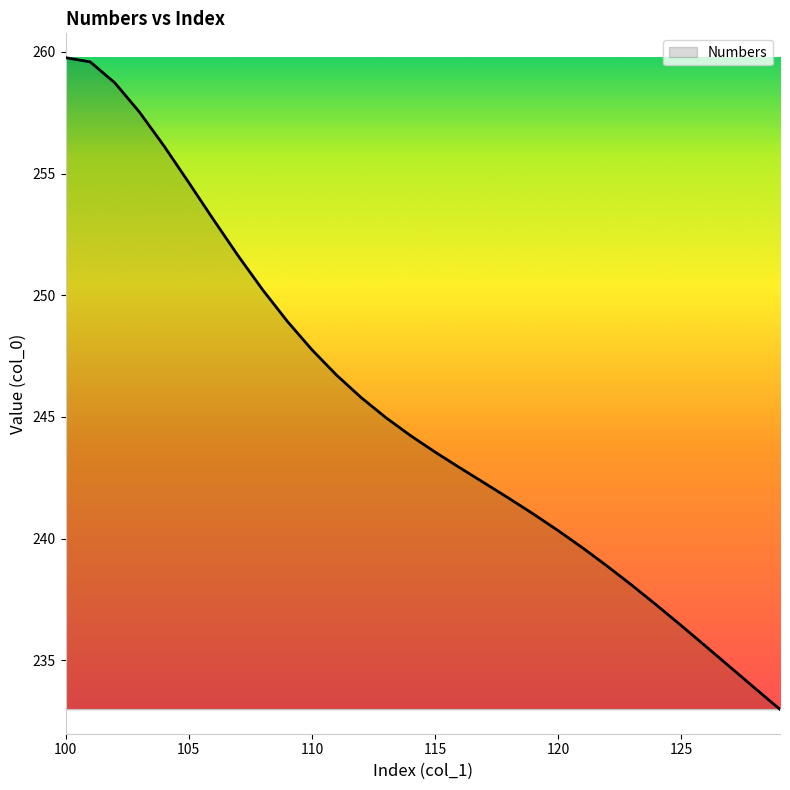

What is the minimum value shown in the chart?

233.0